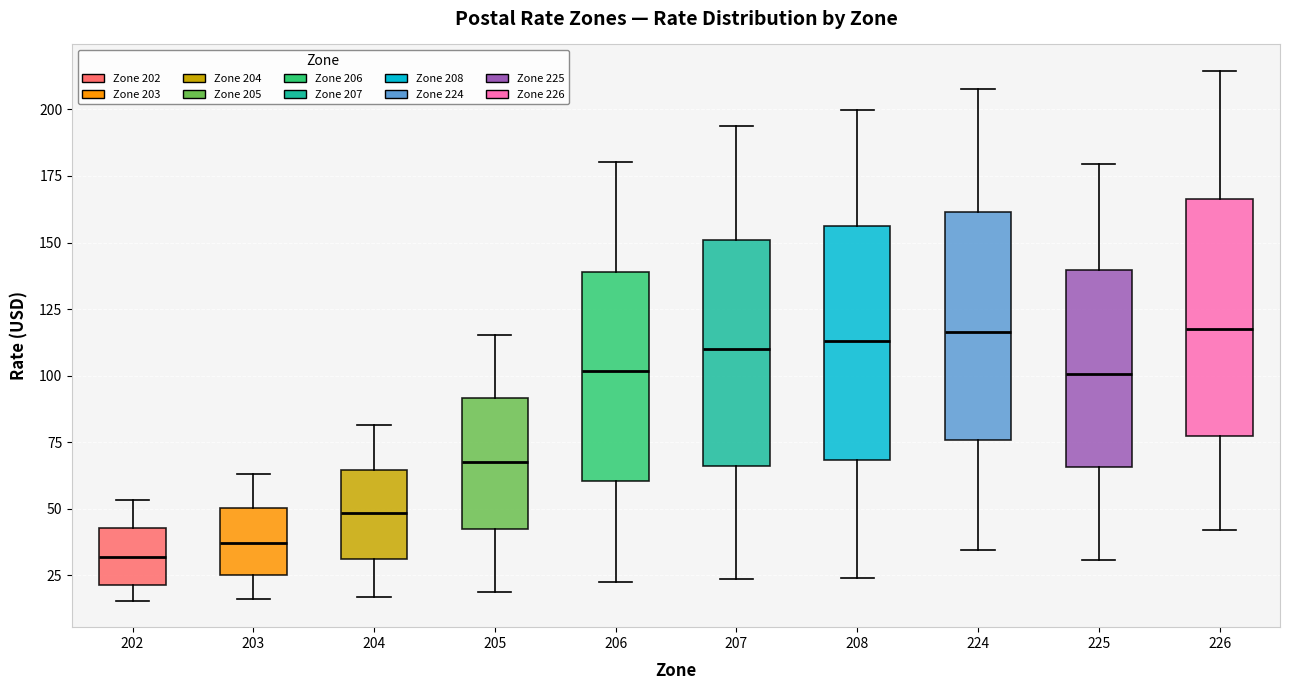

Reading left to right, read every box against the y-axis: the position of its median line, the range the box covers, and the ends of its whiskers. The values are not printed on the chart, so give them approximately, as read against the axis.

202: median 30, box 20 to 45, whiskers 15 to 55
203: median 35, box 25 to 50, whiskers 15 to 65
204: median 50, box 30 to 65, whiskers 15 to 80
205: median 65, box 40 to 90, whiskers 20 to 115
206: median 100, box 60 to 140, whiskers 20 to 180
207: median 110, box 65 to 150, whiskers 25 to 195
208: median 115, box 70 to 155, whiskers 25 to 200
224: median 115, box 75 to 160, whiskers 35 to 210
225: median 100, box 65 to 140, whiskers 30 to 180
226: median 120, box 75 to 165, whiskers 40 to 215